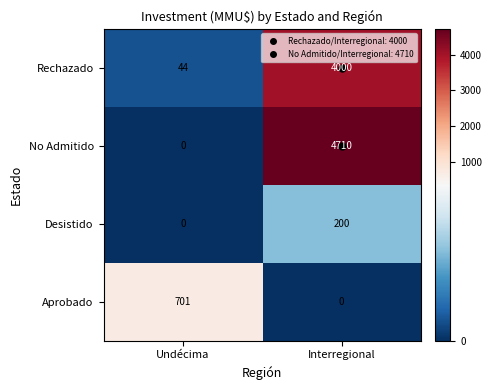

The Desistido series shows 200 at Interregional. True or false?

True